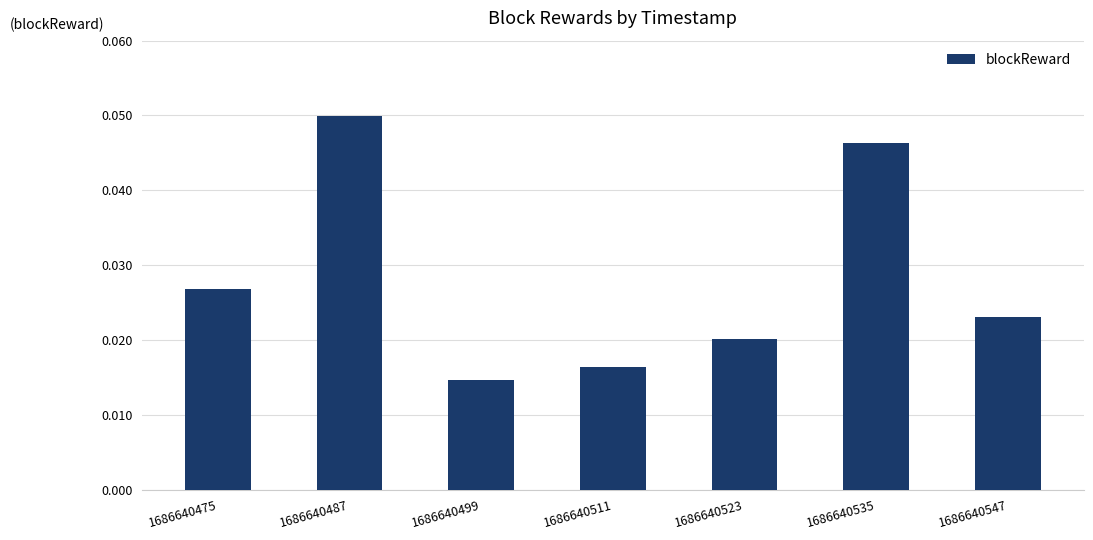

Rank the categories by value from lowest to highest.

1686640499, 1686640511, 1686640523, 1686640547, 1686640475, 1686640535, 1686640487